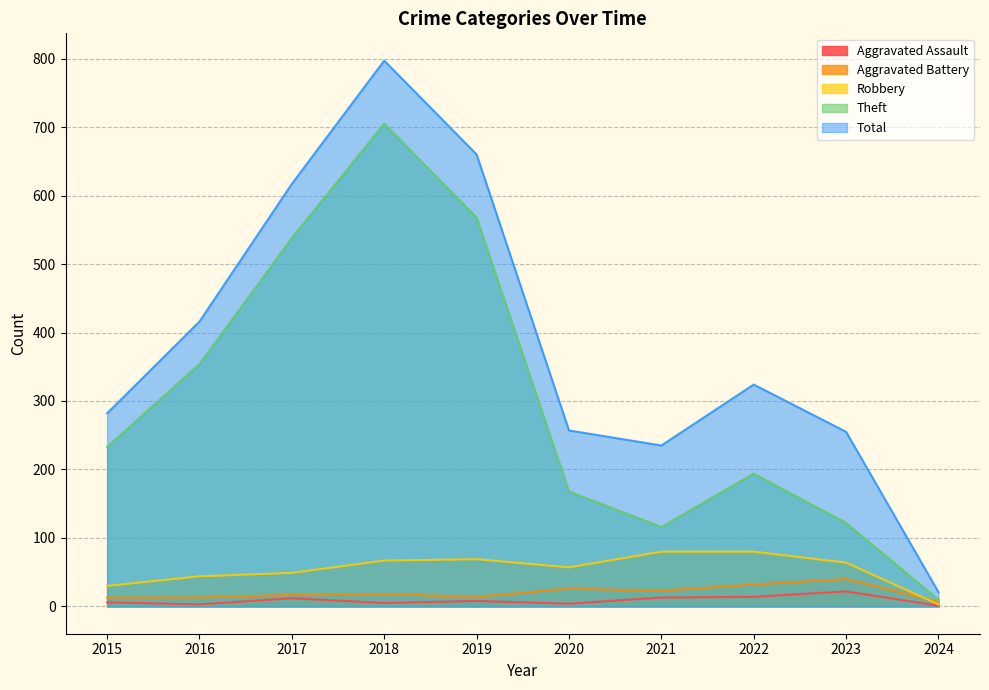

True or false: Robbery has more than 2 interior local peaks.

False